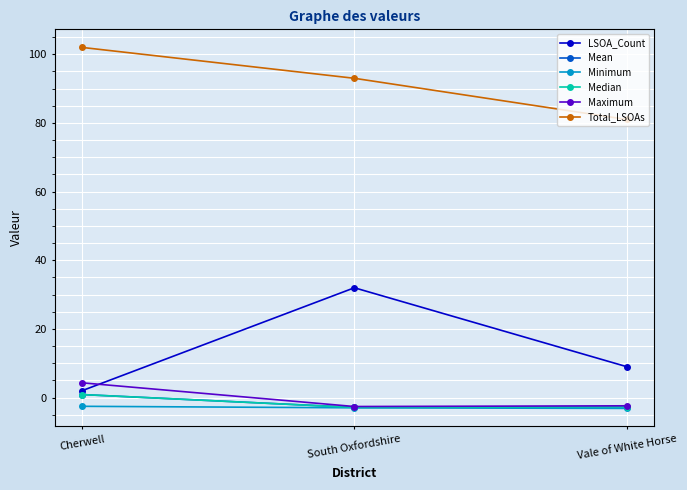

What position from the left is Cherwell?

1